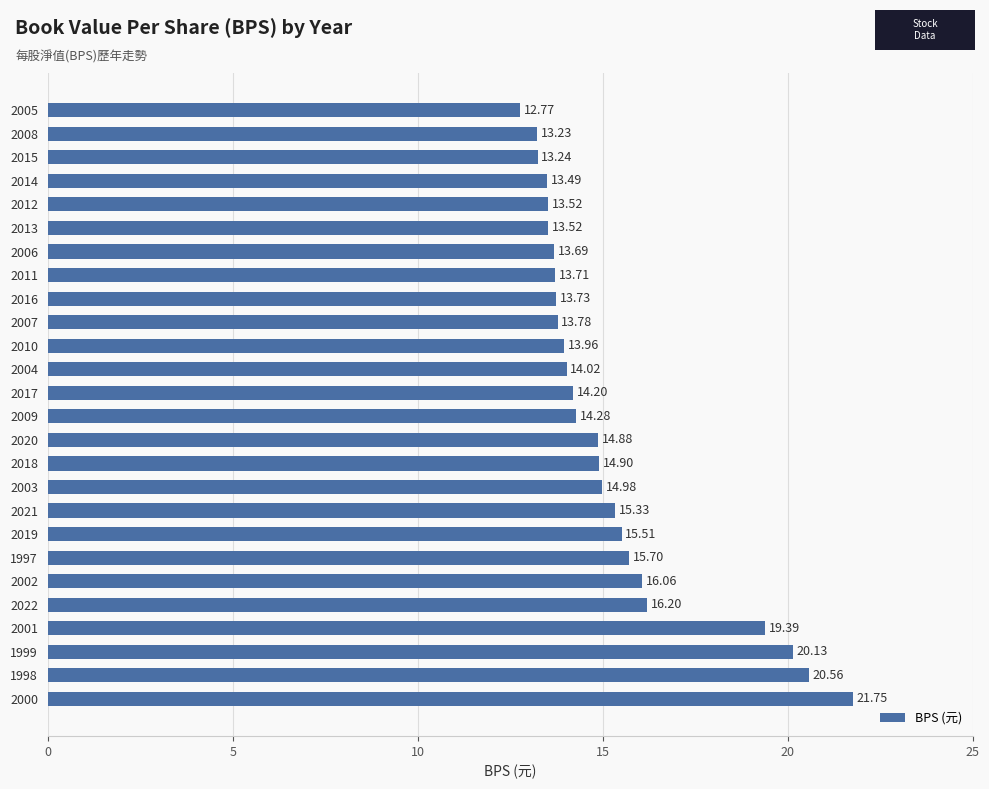

At which label is the value closest to 17?

2022